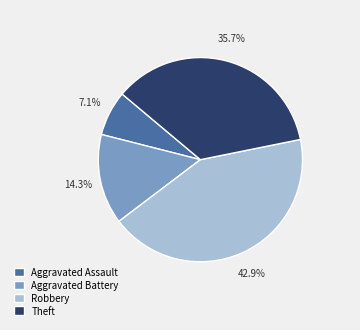

Does Aggravated Battery represent more than half of the total?

No